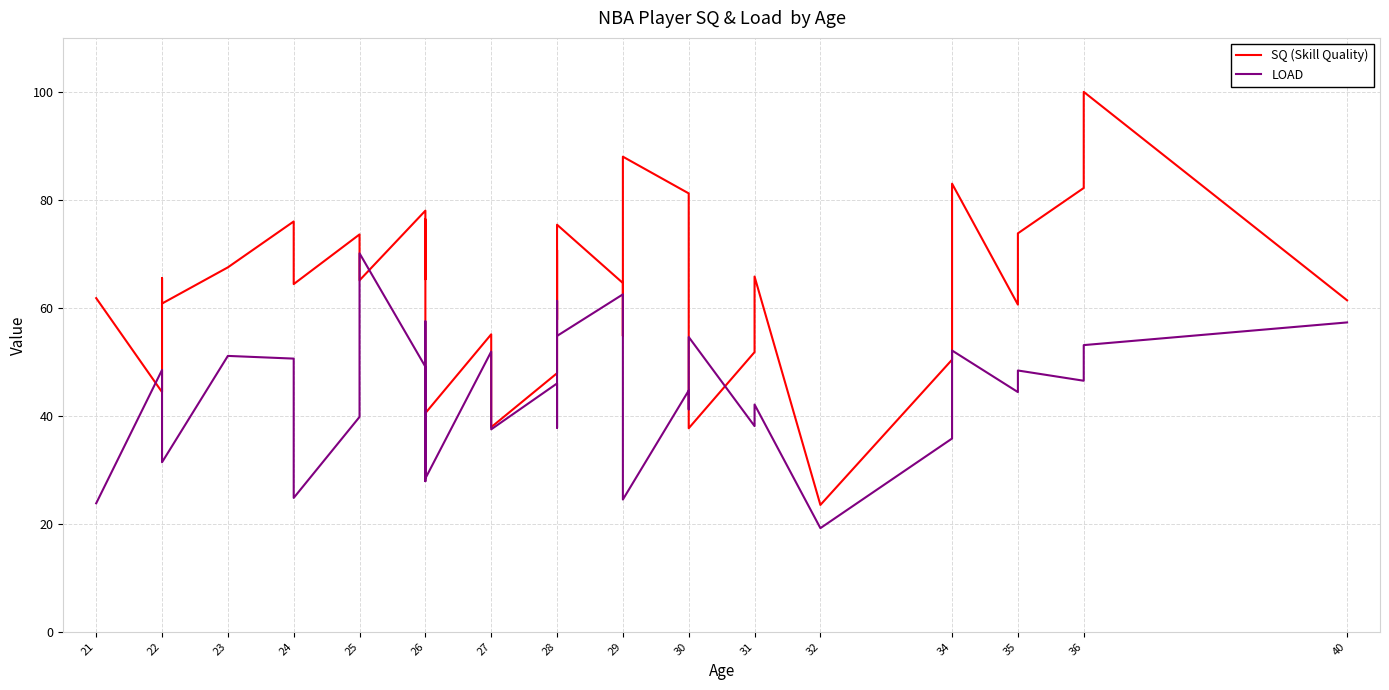

True or false: SQ (Skill Quality) and LOAD intersect in this chart.

True